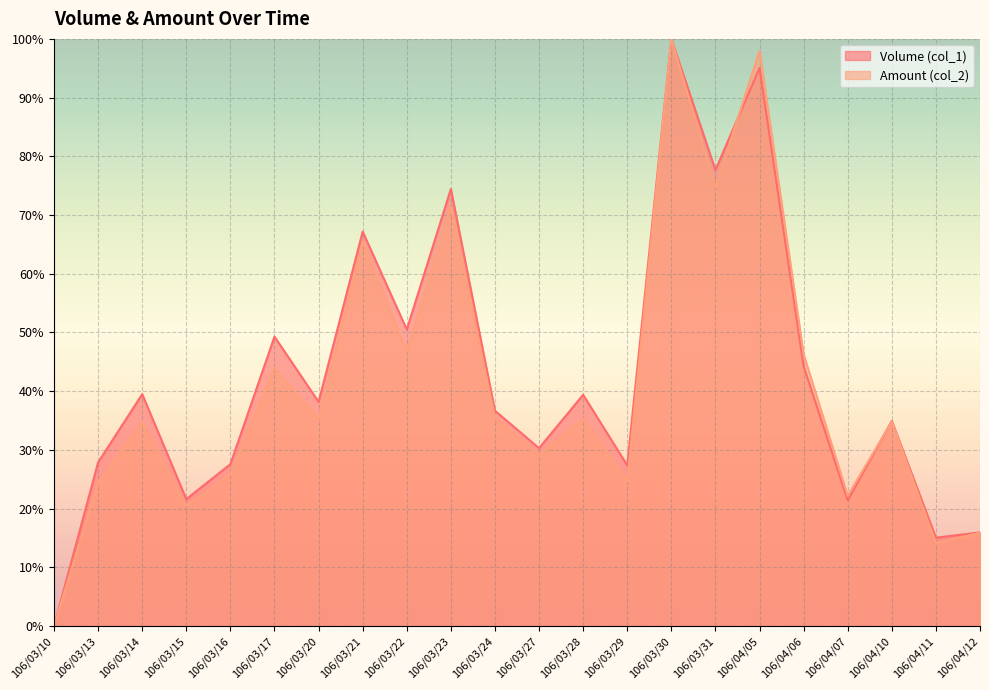

Which category has the highest value in the Volume (col_1) series?

106/03/30